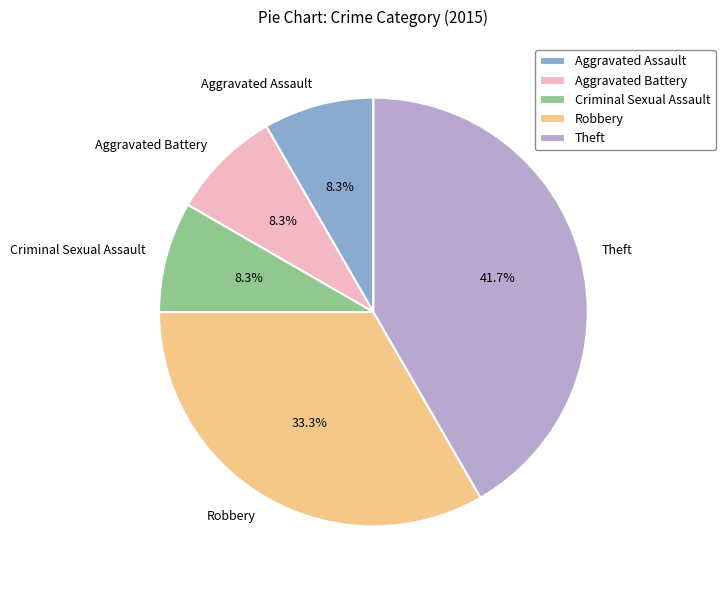

To the nearest percent, what portion does Criminal Sexual Assault represent?

8%